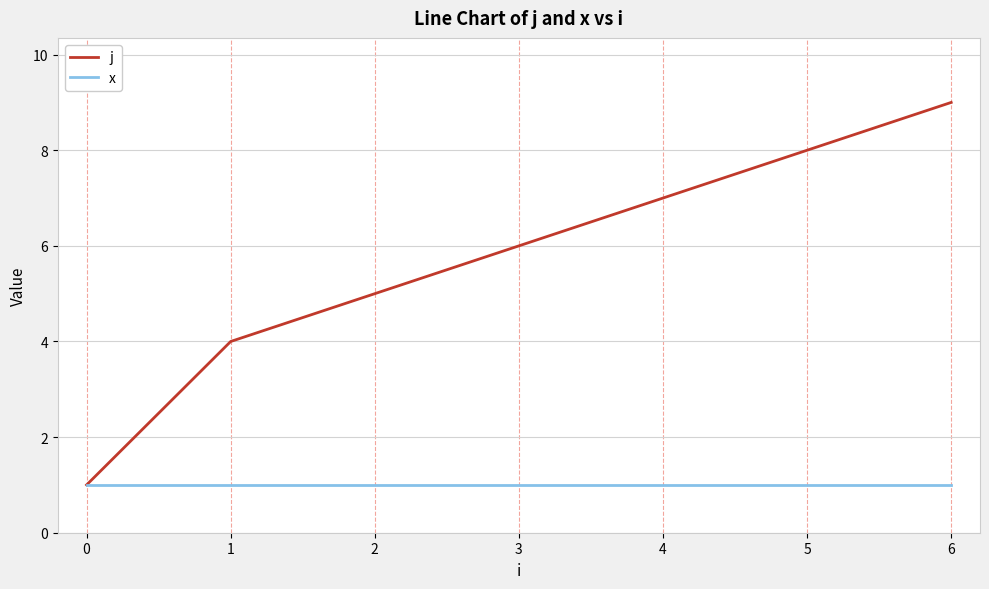

Which series changed the most between 4 and 5?

j